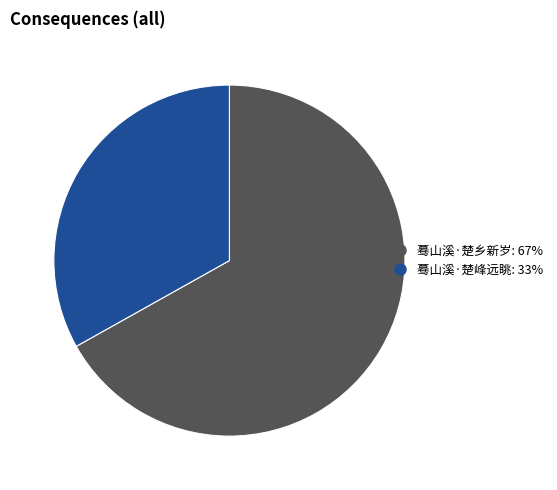

Is the sum of 蓦山溪·楚乡新岁 and 蓦山溪·楚峰远眺 greater than half?

Yes